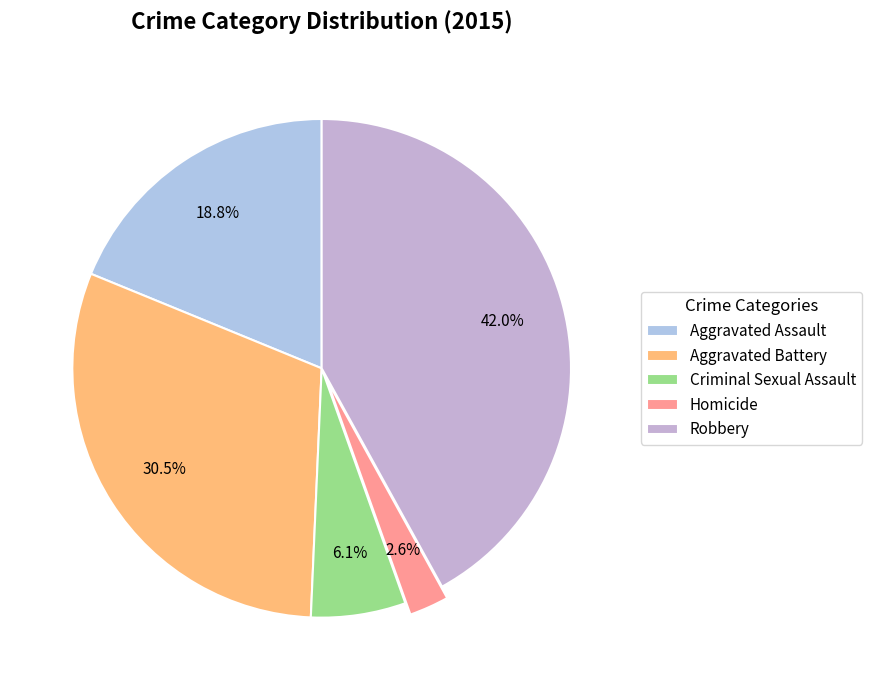

To the nearest percent, what percentage of the pie is Robbery?

42%